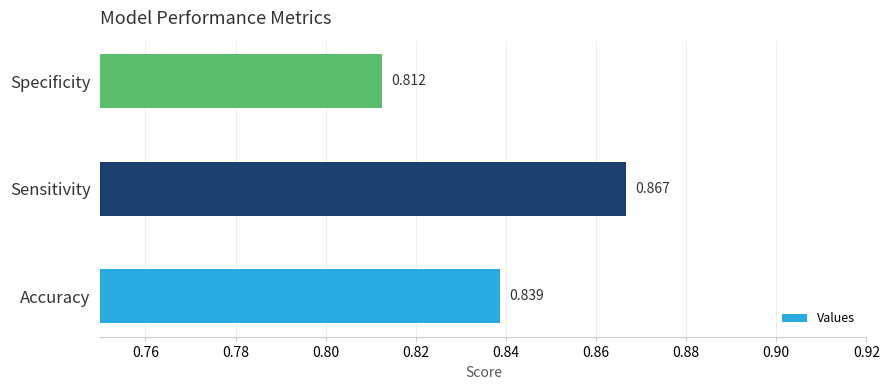

Rank the categories by value from lowest to highest.

Specificity, Accuracy, Sensitivity